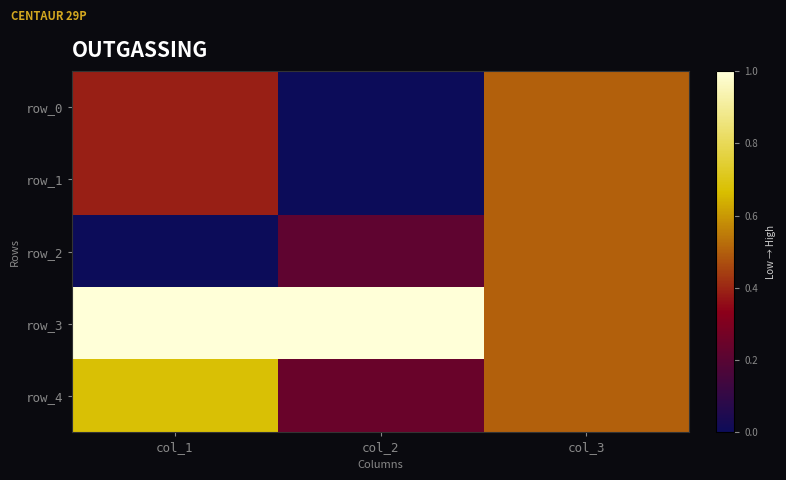

List the series in order of their peak value, lowest first.

row_0, row_1, row_2, row_4, row_3